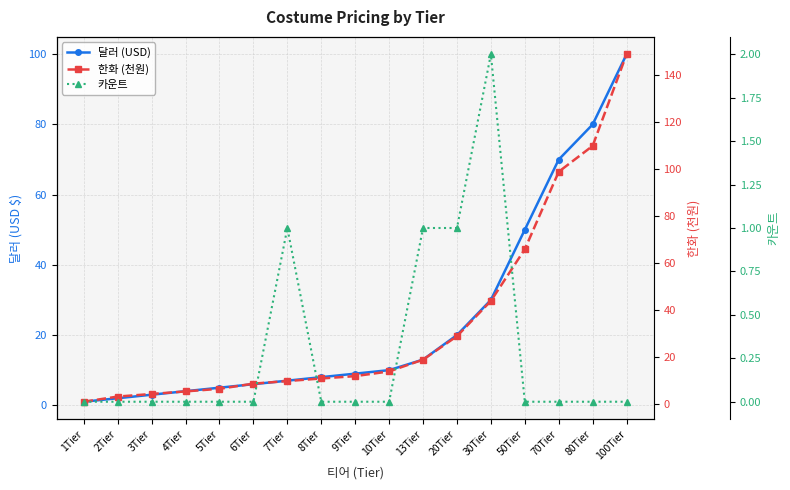

At which label is 한화 (천원) closest to 75?

50Tier